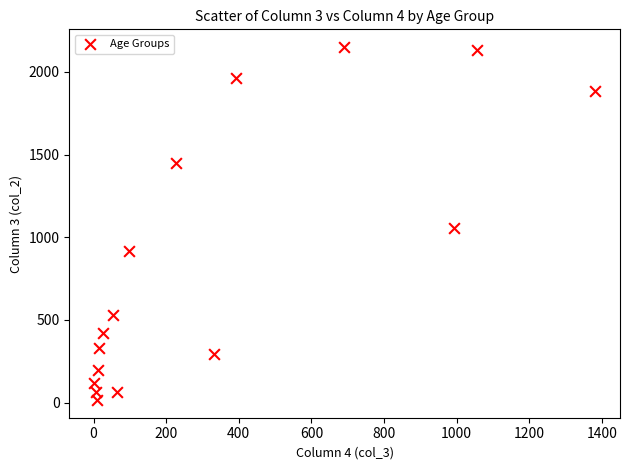

What is the range of X values (max minus min)?

1379